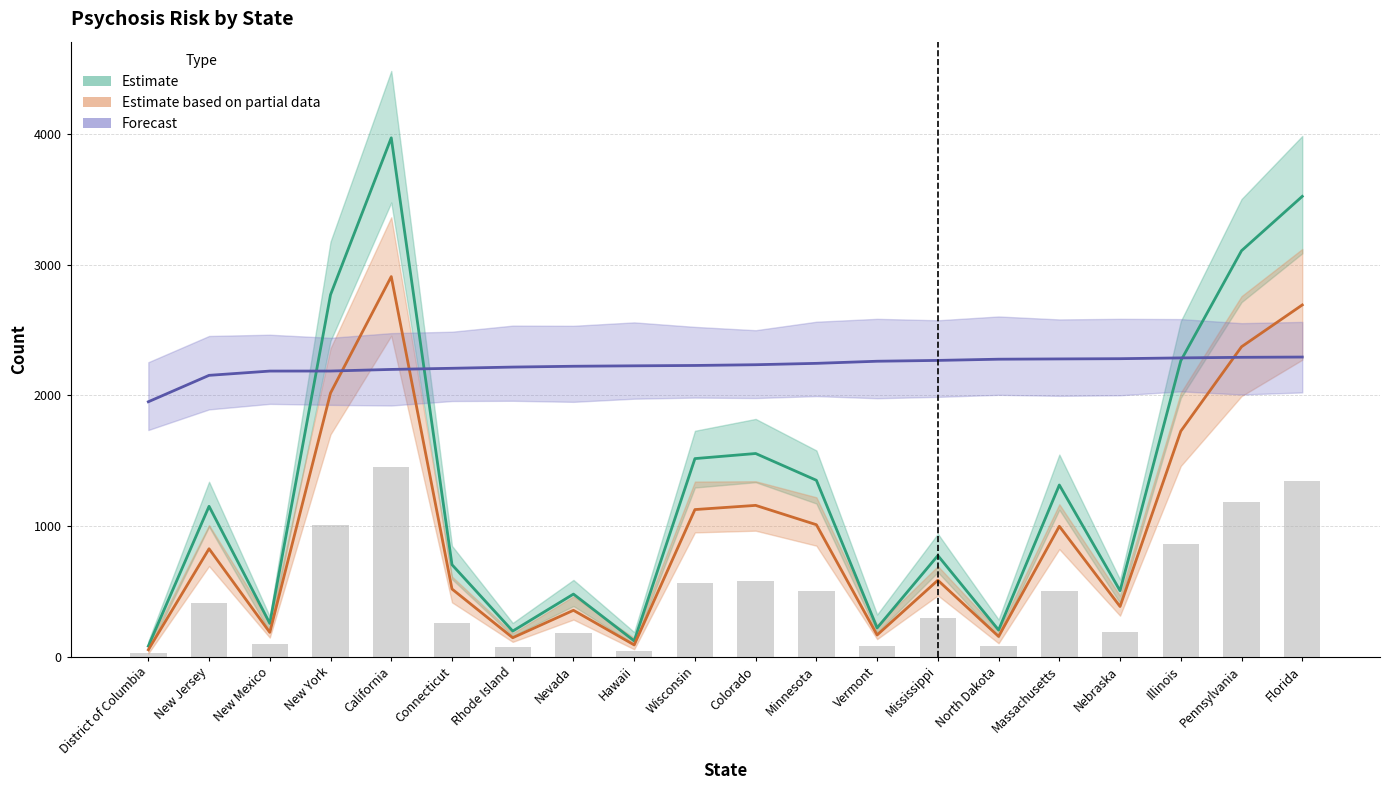

Count the number of categories in the chart.

20